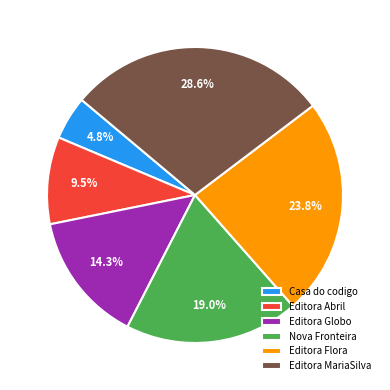

Rank the categories by value from lowest to highest.

Casa do codigo, Editora Abril, Editora Globo, Nova Fronteira, Editora Flora, Editora MariaSilva